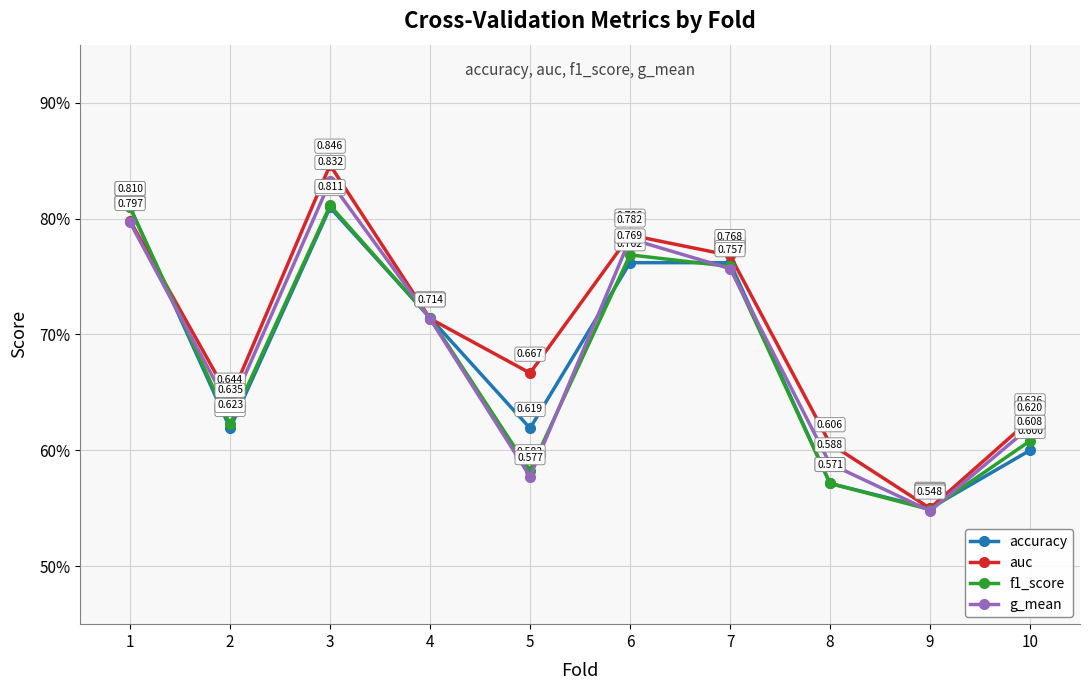

What is the value of the accuracy point at the 3rd from the left?

0.8